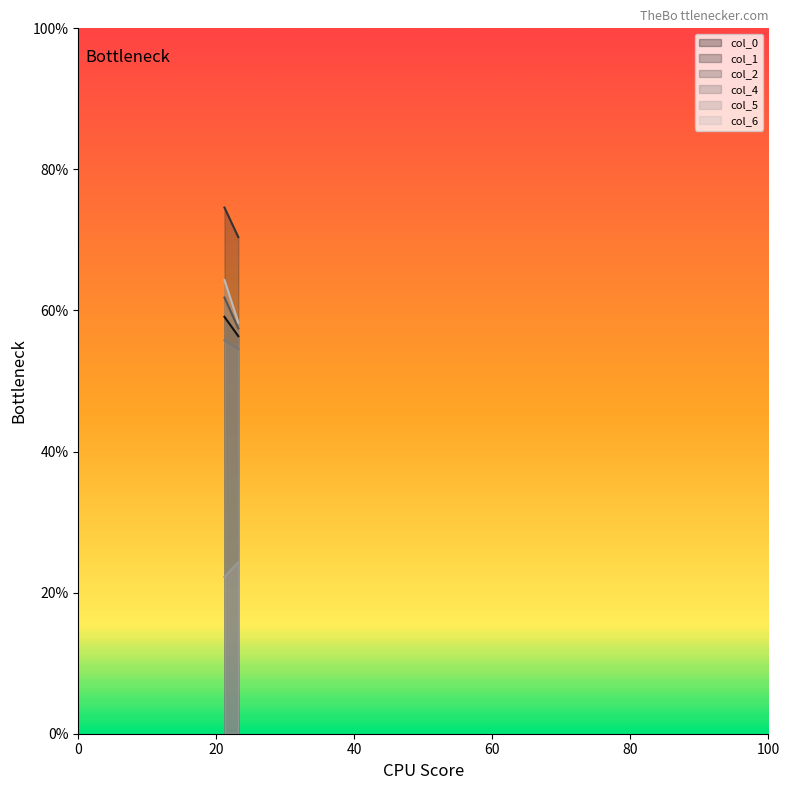

What is the label of the 1st point from the left?

21.18229167